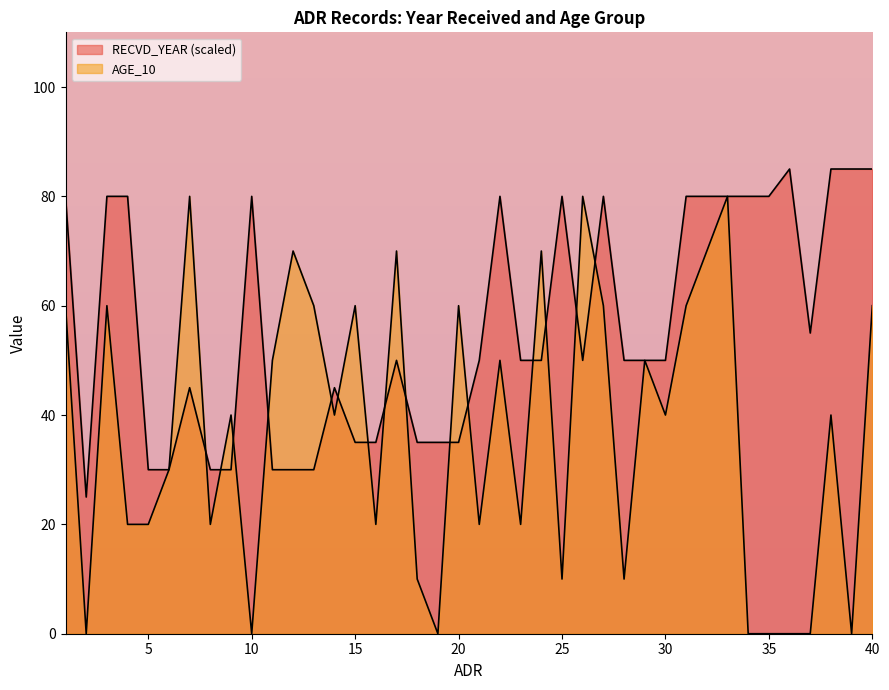

True or false: AGE_10 has a value of 103.6 at 31.

False